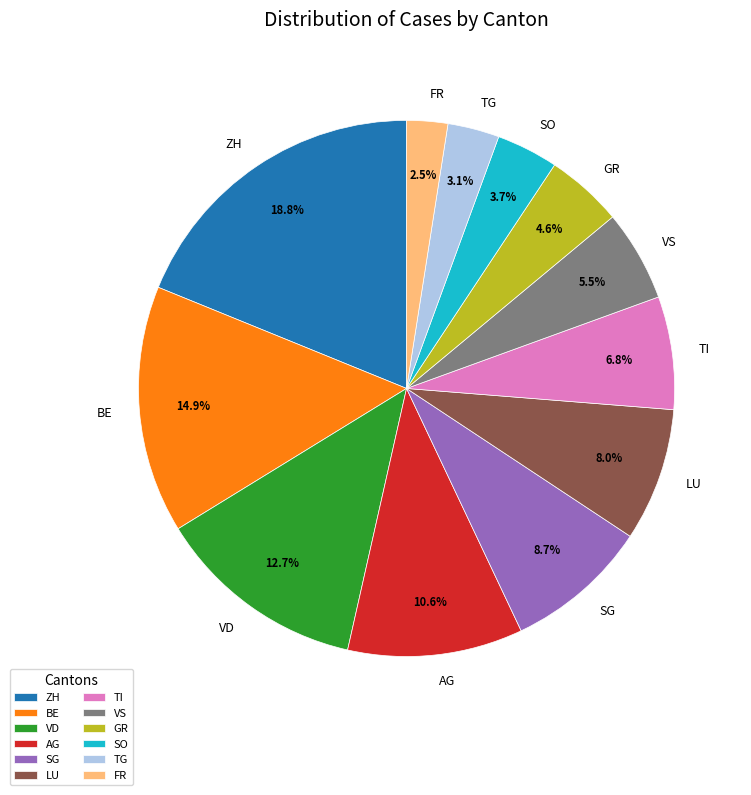

Is there any slice that represents more than half of the pie?

No